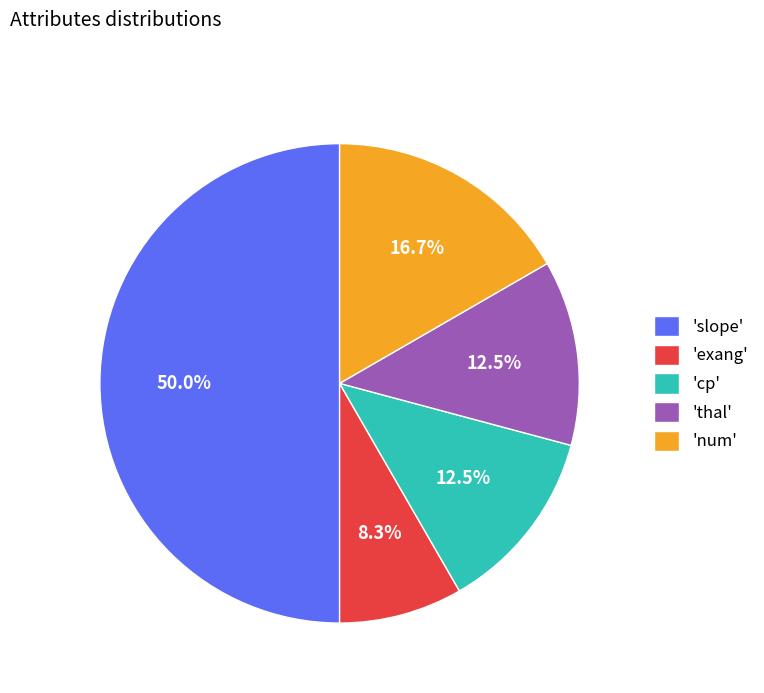

Approximately how many times larger is the value at 'num' compared to 'slope'?

0.3